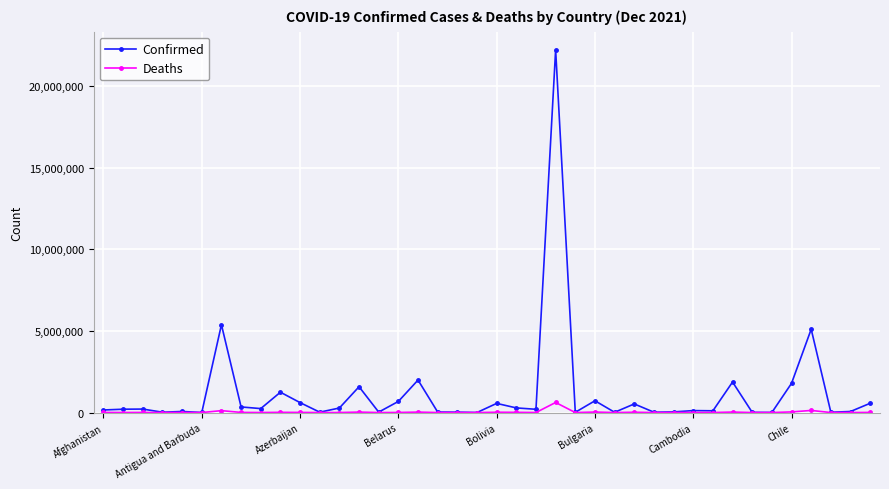

True or false: Deaths has more than 2 points higher than both neighbors.

True